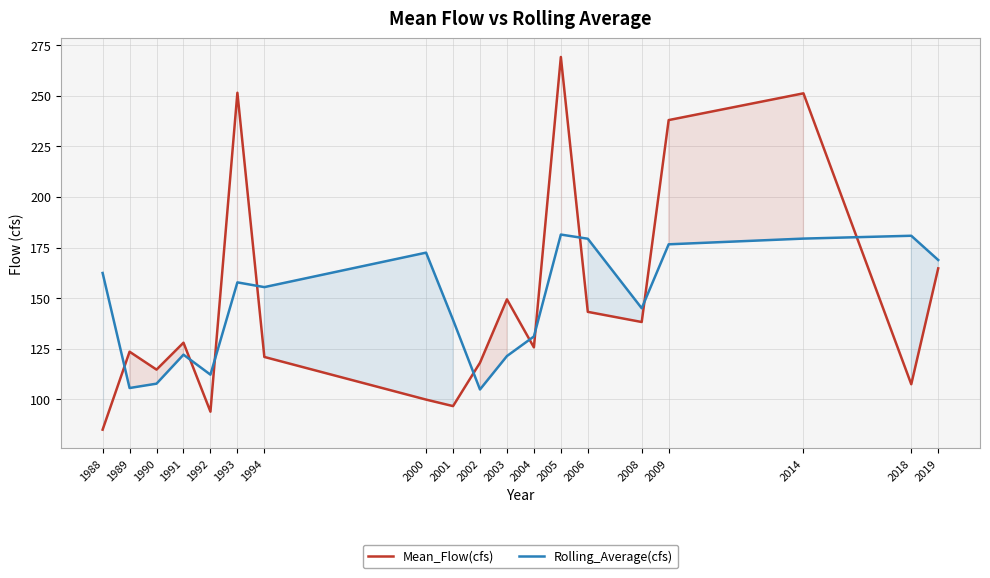

True or false: Mean_Flow(cfs) and Rolling_Average(cfs) intersect in this chart.

True